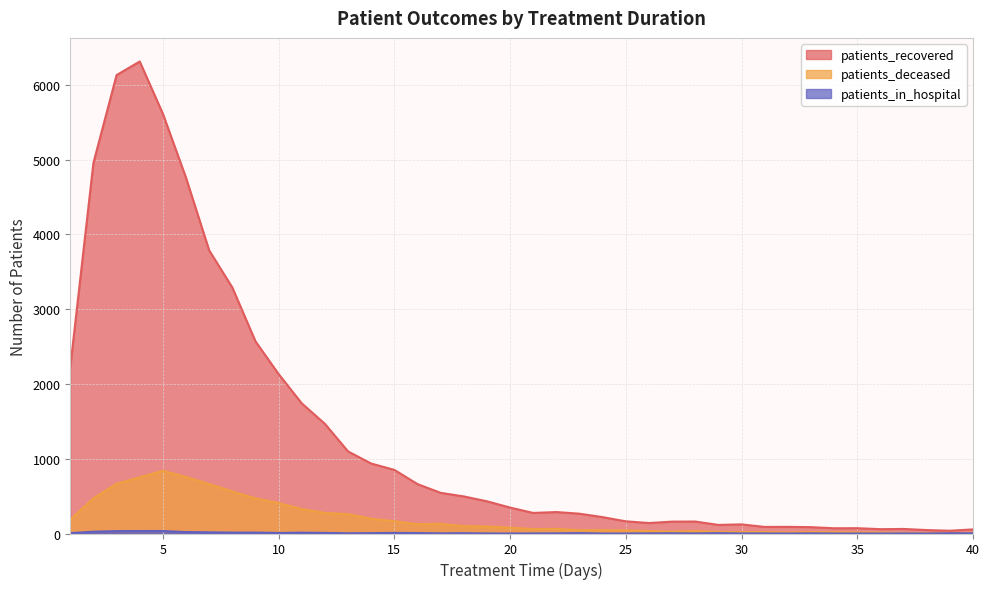

True or false: patients_recovered and patients_deceased intersect in this chart.

False